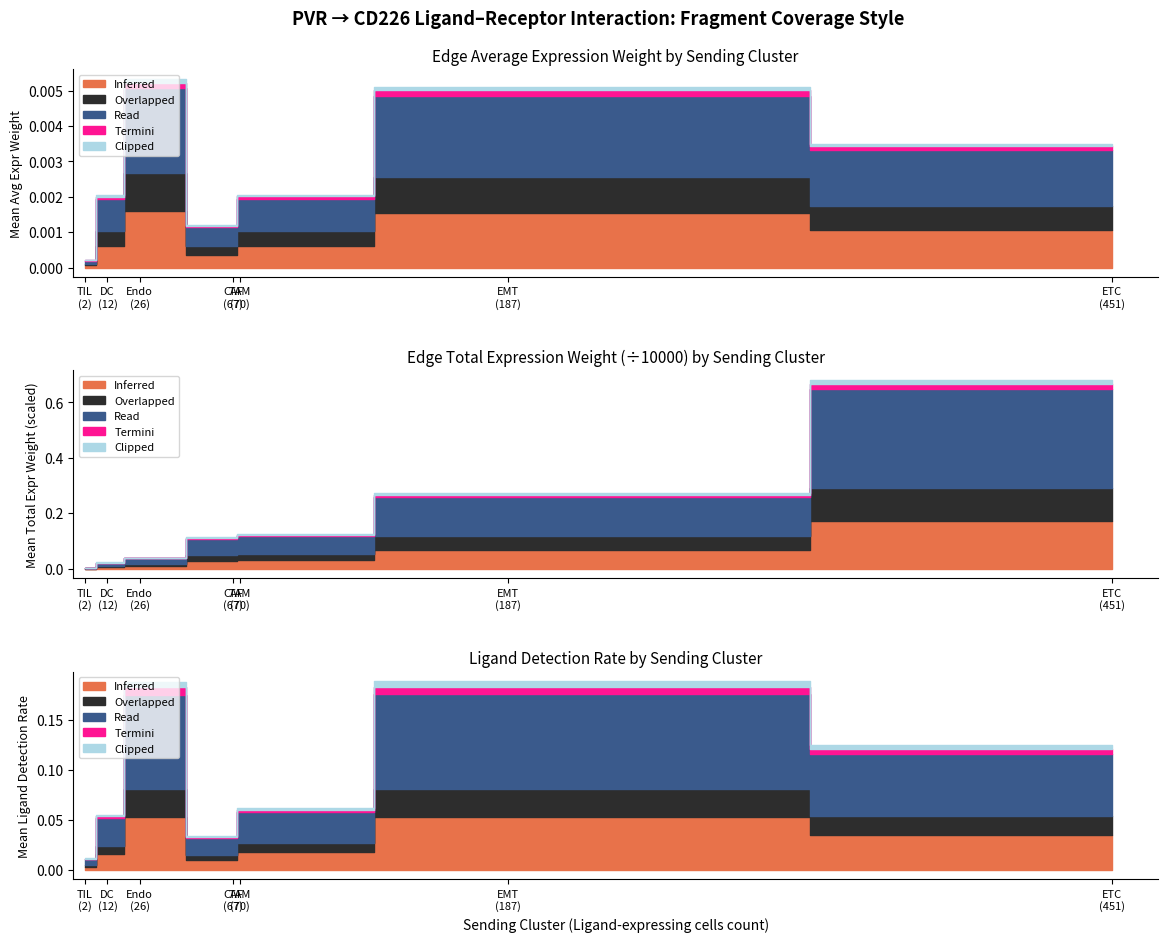

What is the sum of the Ligand detection rate values at 30 and 35?

0.2